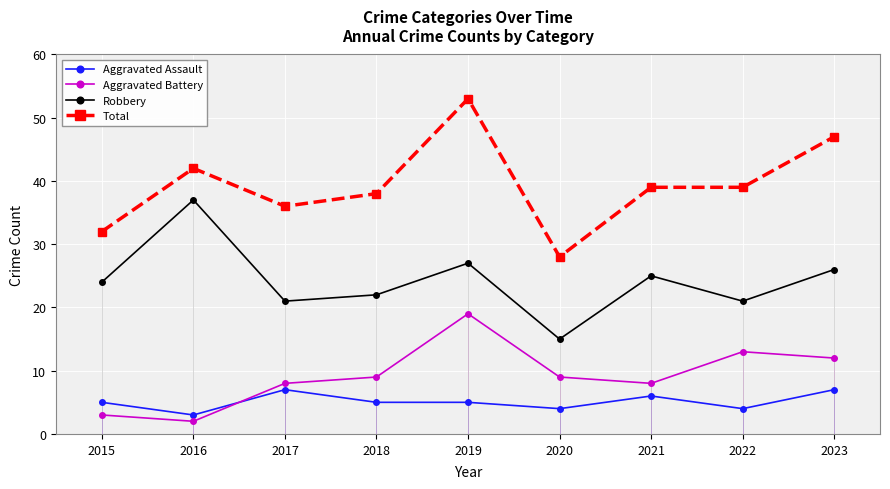

How many interior local valleys does the Total series have?

2